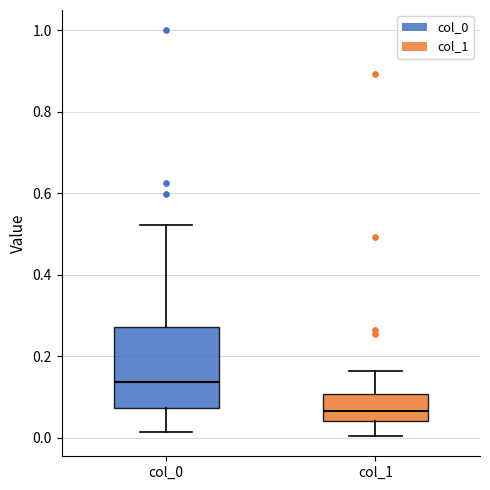

Which box has the highest median line?

col_0